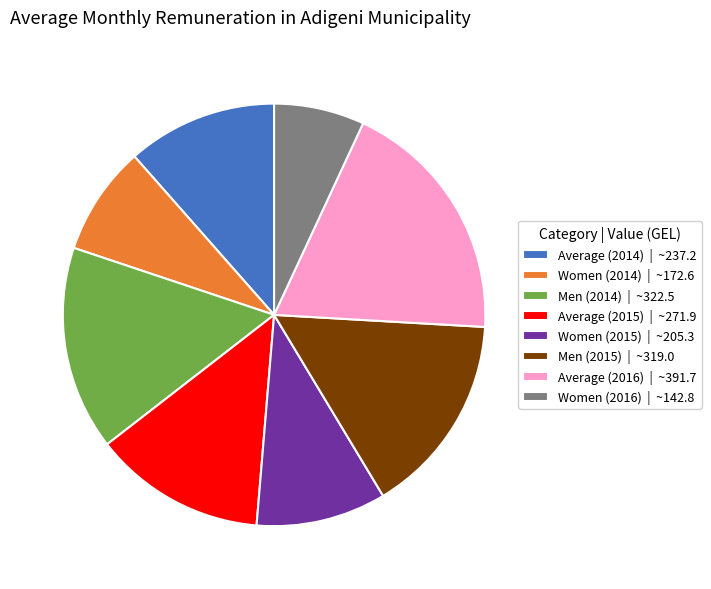

Approximately how many times larger is the value at Average (2015) compared to Women (2015)?

1.3